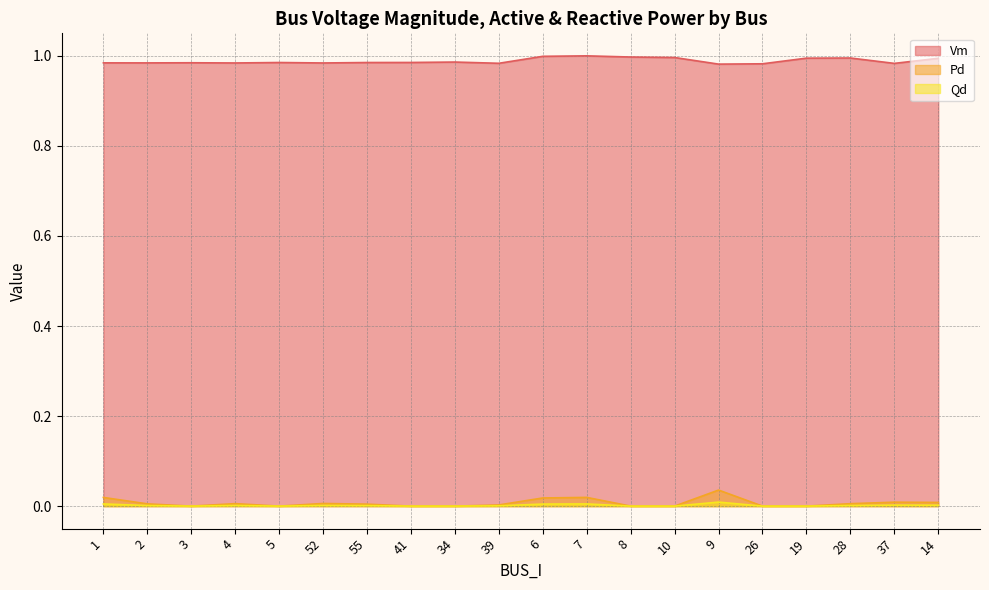

Which series changed the most between 10 and 14?

Pd